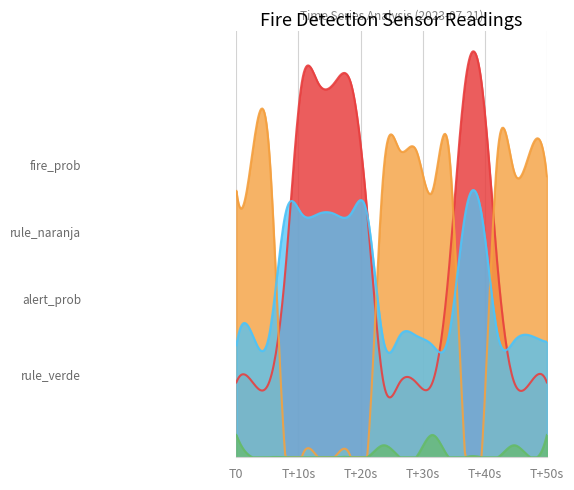

Is the value of rule_naranja at 33 greater than the value of fire_prob at 37?

No